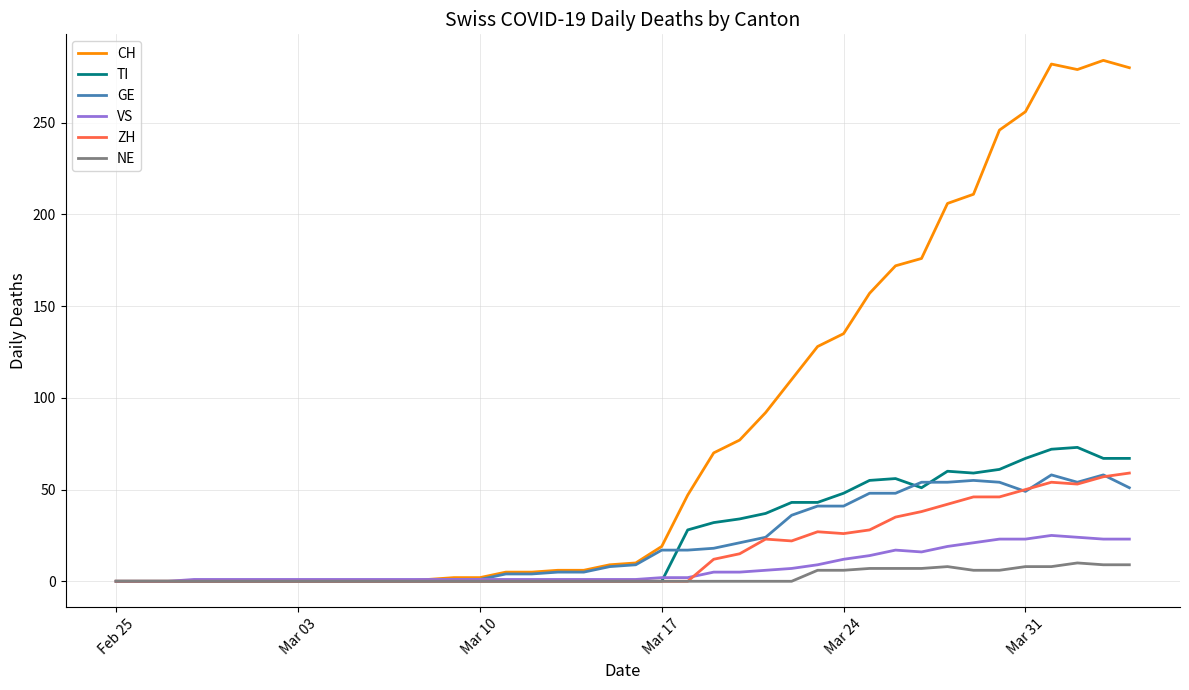

Which series has the widest spread of values?

CH